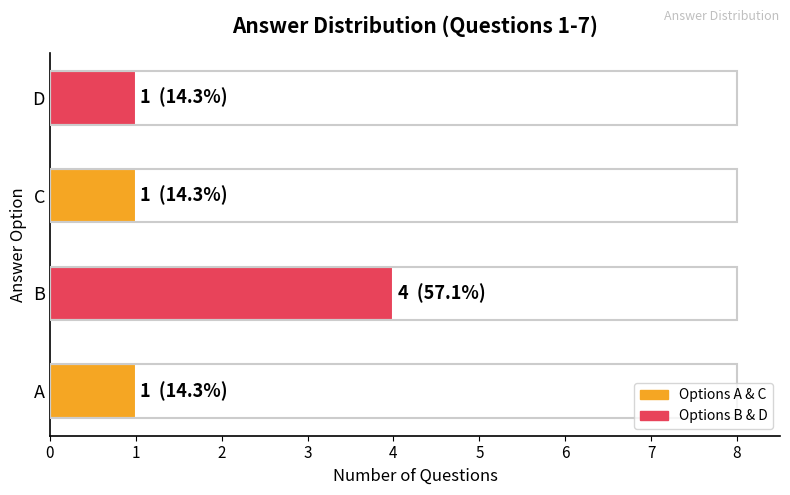

What is the greatest value displayed?

4